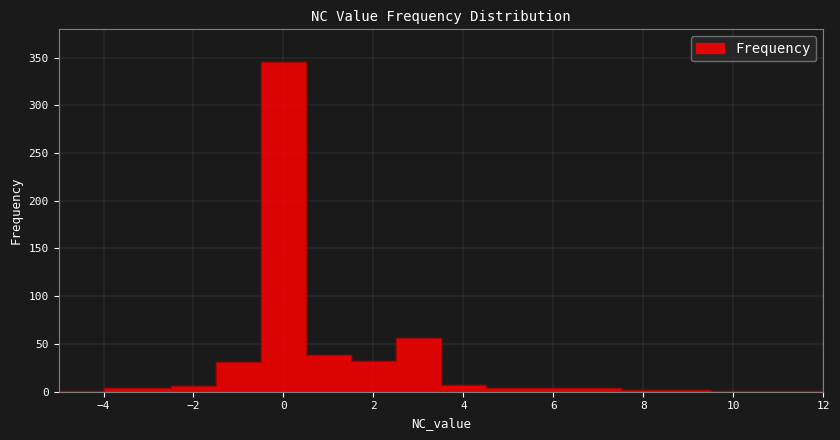

How many categories are shown in the chart?

14